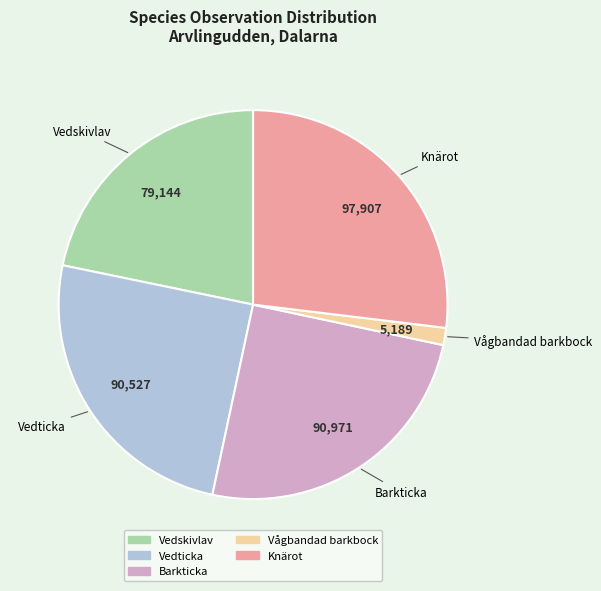

Count the number of slices in the pie.

5